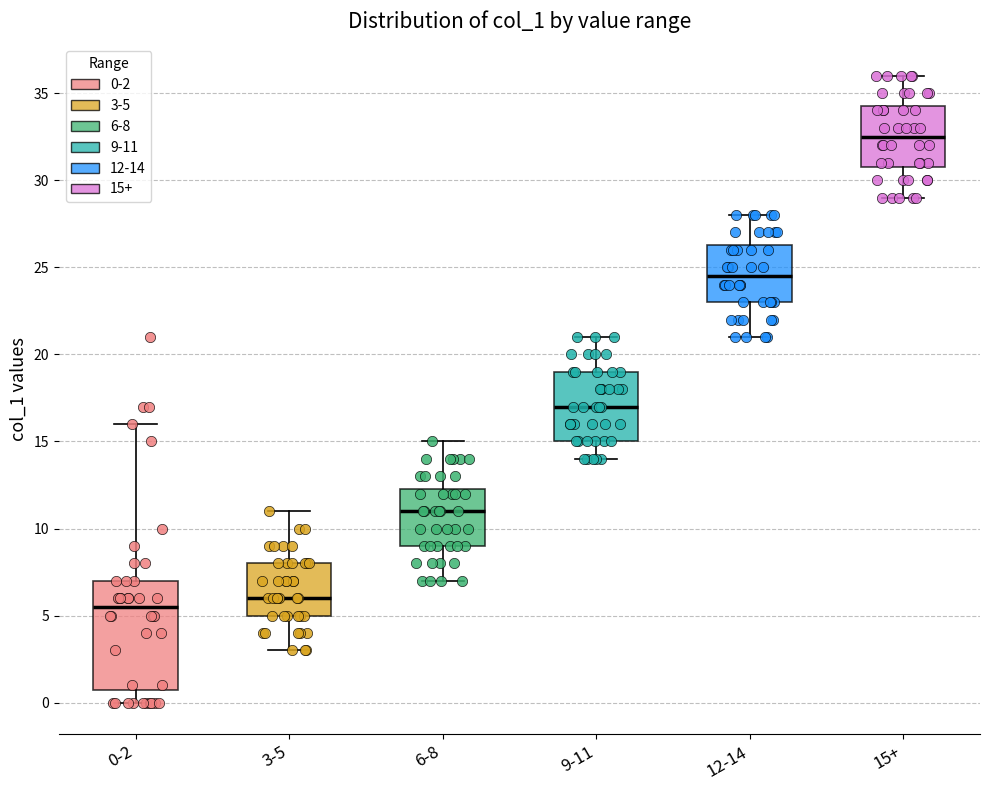

Which box is the tallest, from its lower edge to its upper edge?

0-2